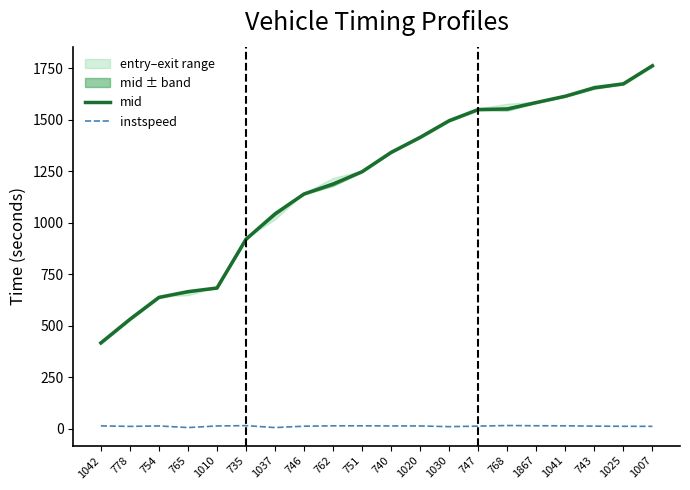

Is this an area chart (filled region under the line)?

No